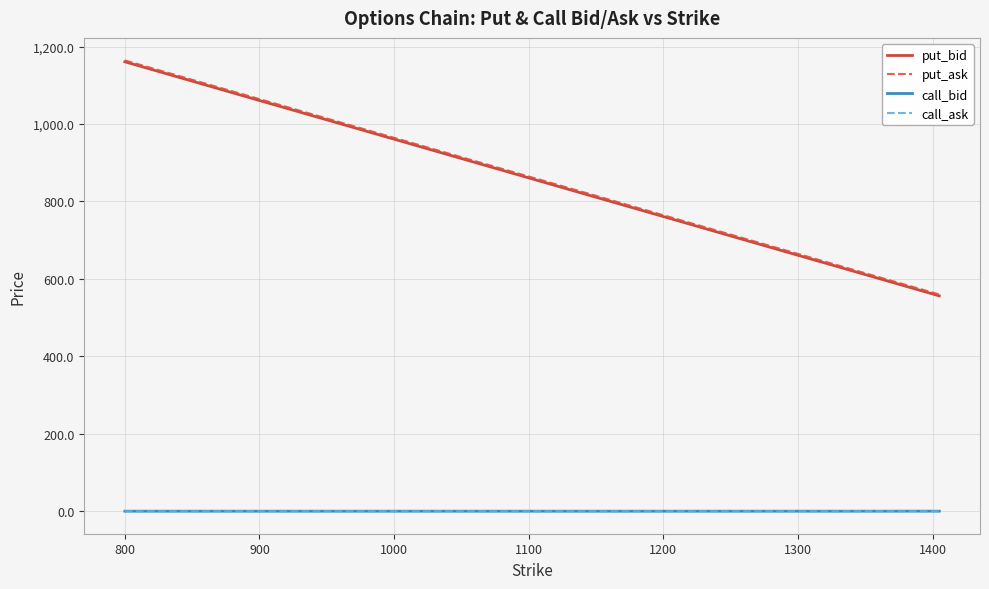

True or false: call_ask and put_bid cross at least once.

False